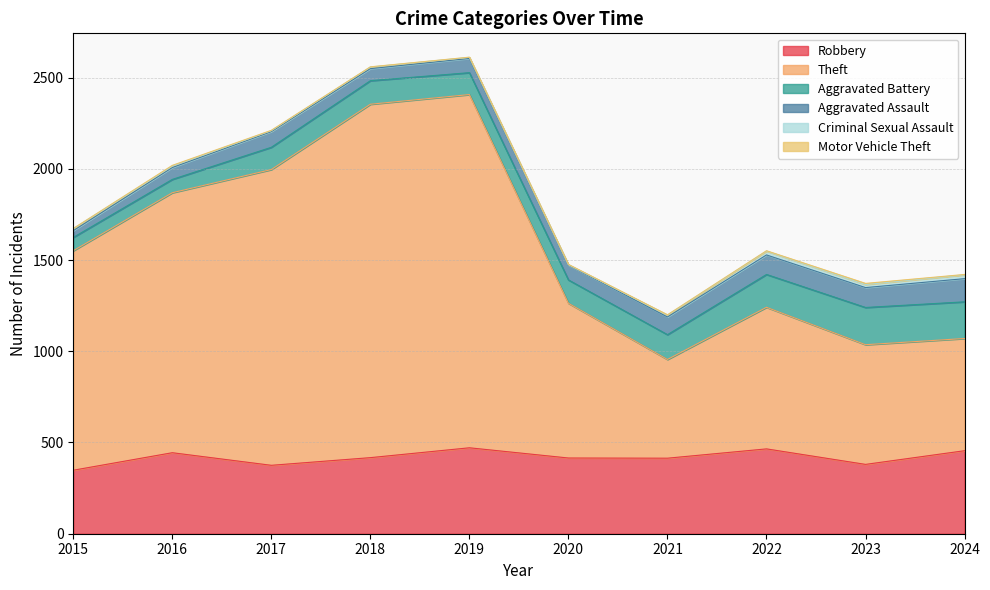

Where is the first local minimum for Theft?

2021